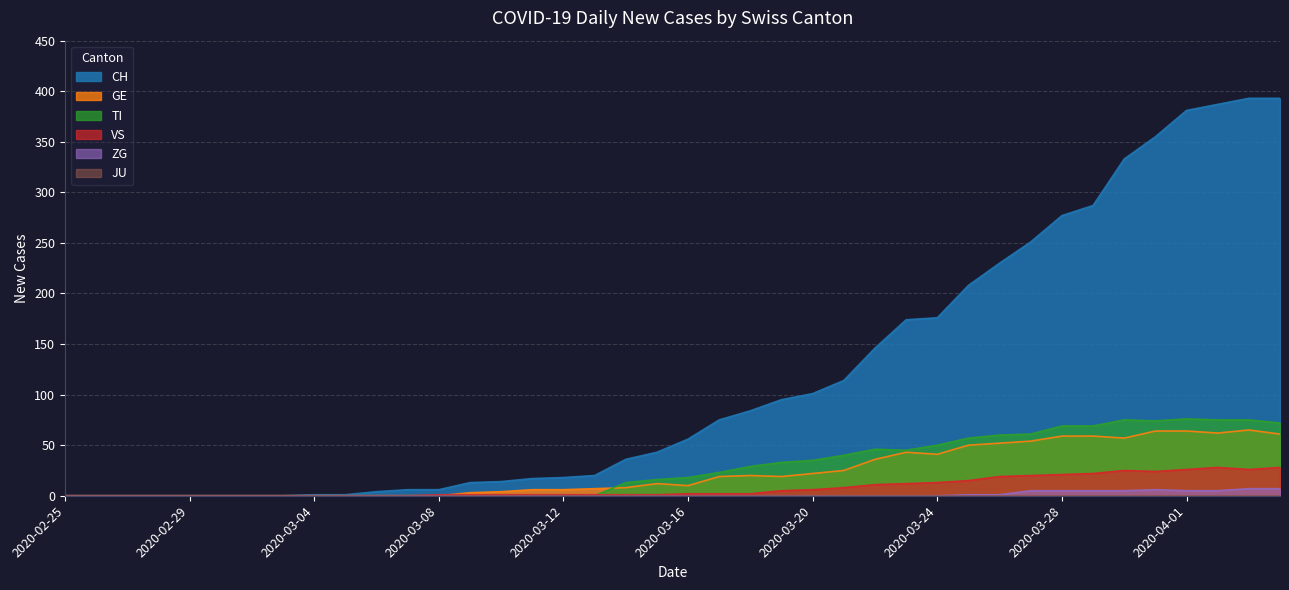

At which label is ZG closest to 3?

2020-03-25